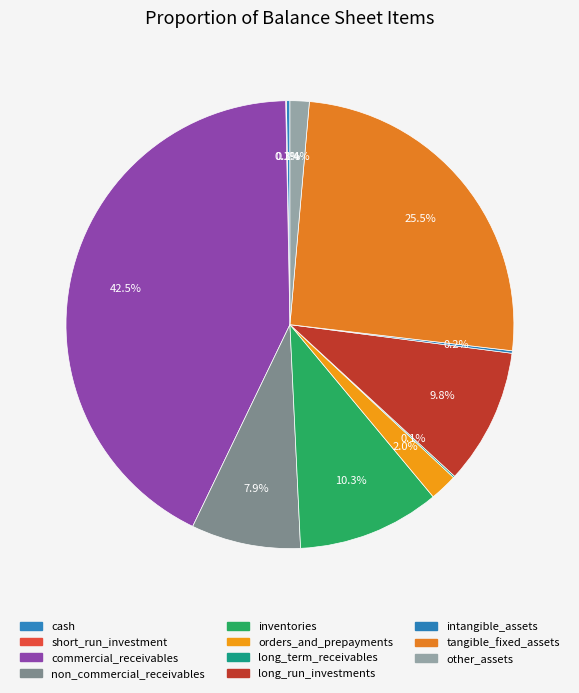

Combined, do long_run_investments and non_commercial_receivables account for over 50%?

No